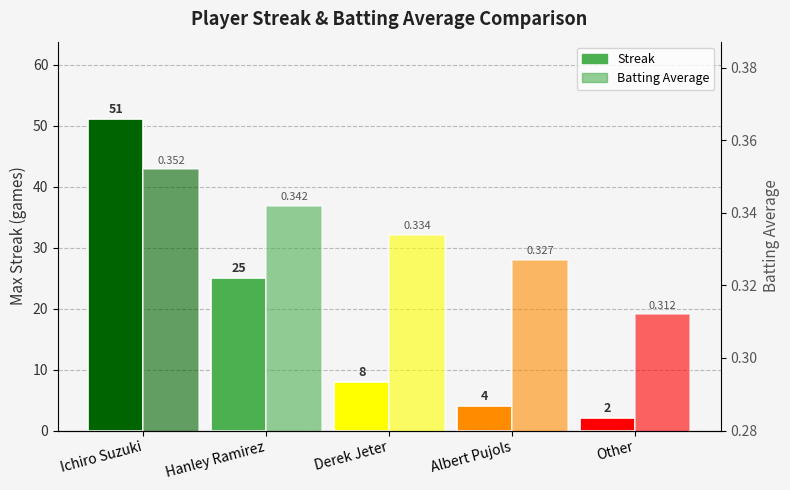

List the labels in order of Batting Average value, largest first.

Ichiro Suzuki, Hanley Ramirez, Derek Jeter, Albert Pujols, Other